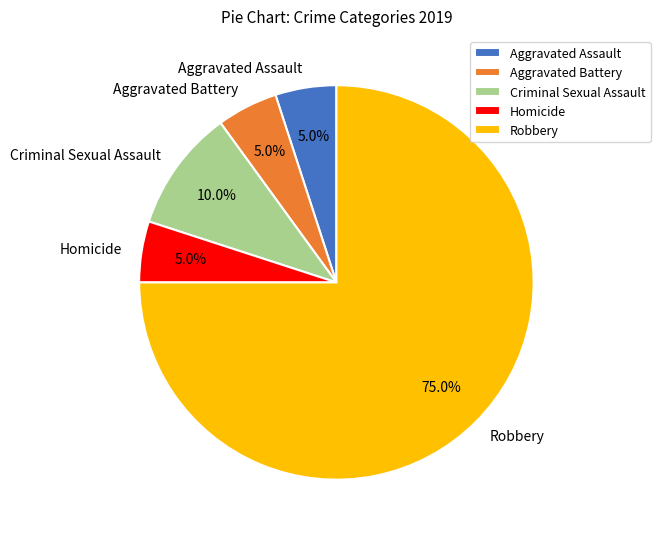

Is the sum of Homicide and Aggravated Battery greater than half?

No